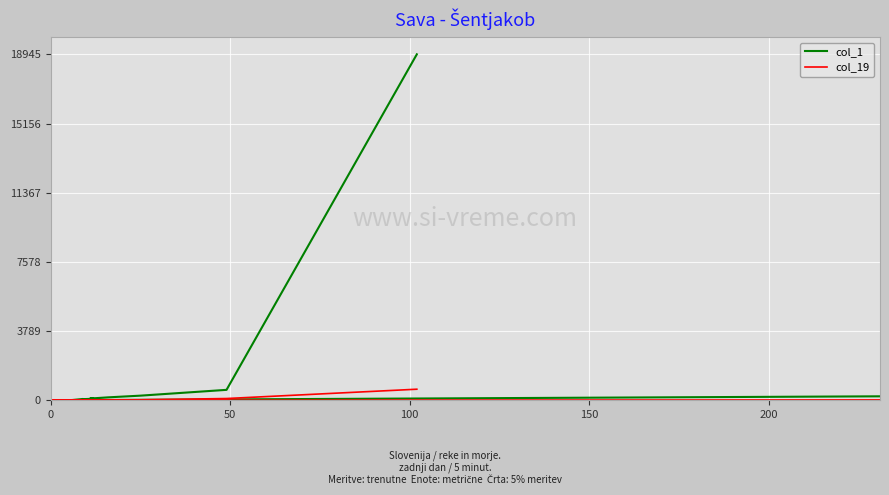

How many positive values does the col_19 series have?

18